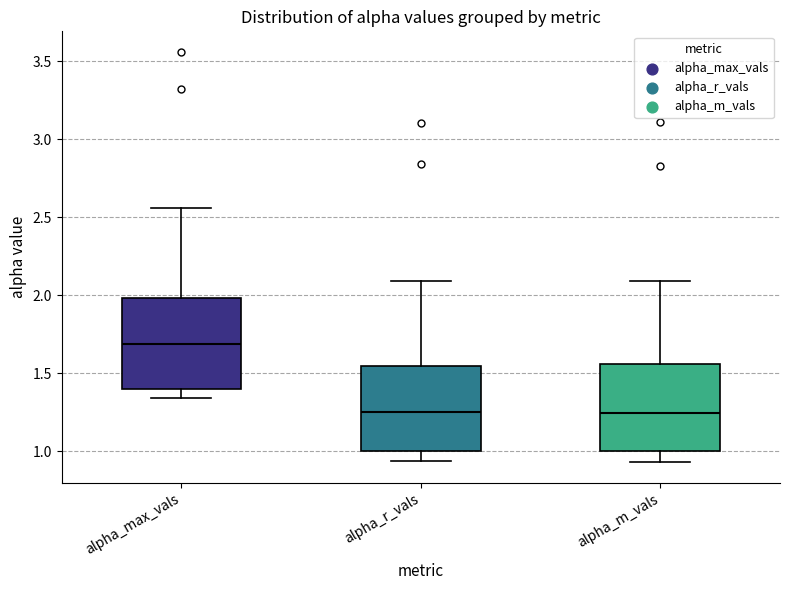

Reading left to right, transcribe this box plot: for each box, give where its median line is, the range the box spans, and where its two whiskers end, as read against the y-axis. The values are not printed on the chart, so give them approximately, as read against the axis.

alpha_max_vals: median 1.70, box 1.40 to 2.00, whiskers 1.35 to 2.55
alpha_r_vals: median 1.25, box 1.00 to 1.55, whiskers 0.95 to 2.10
alpha_m_vals: median 1.25, box 1.00 to 1.55, whiskers 0.95 to 2.10